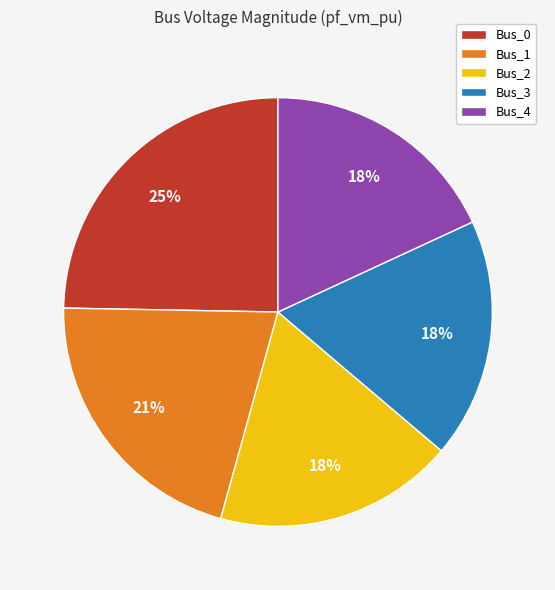

To the nearest percent, what is the combined percentage of Bus_1 and Bus_4?

39%